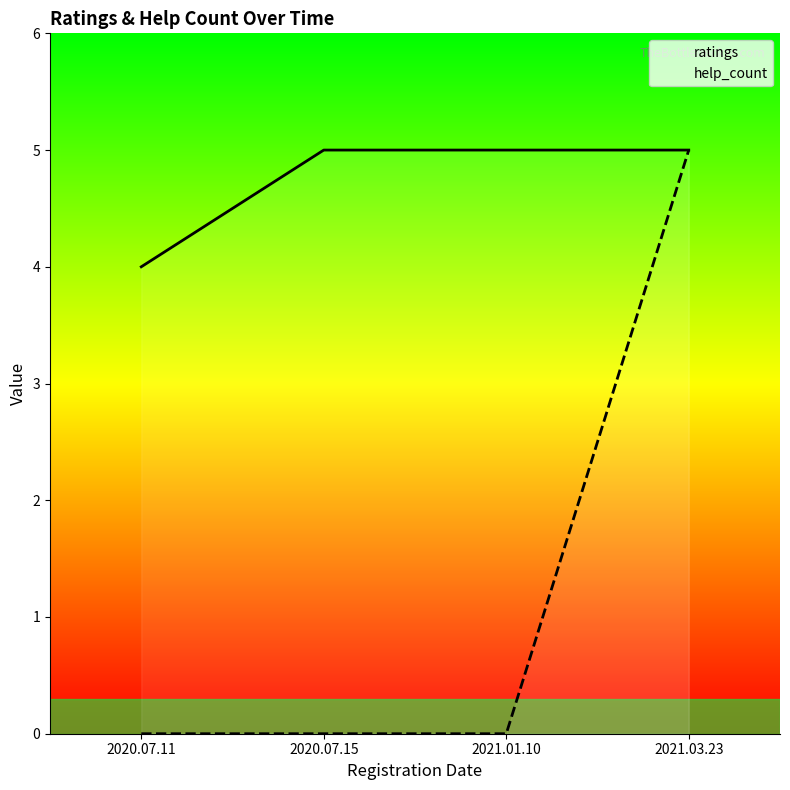

List the series in order of their peak value, lowest first.

ratings, help_count